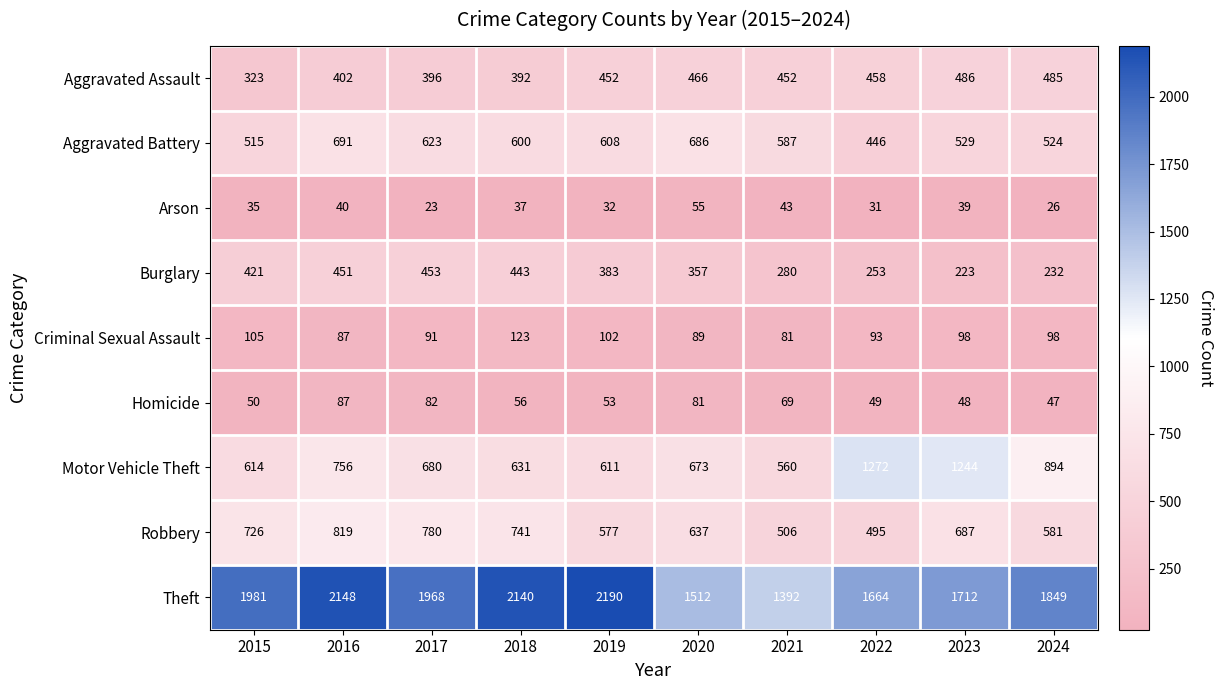

The Criminal Sexual Assault series shows 105 at 2015. True or false?

True